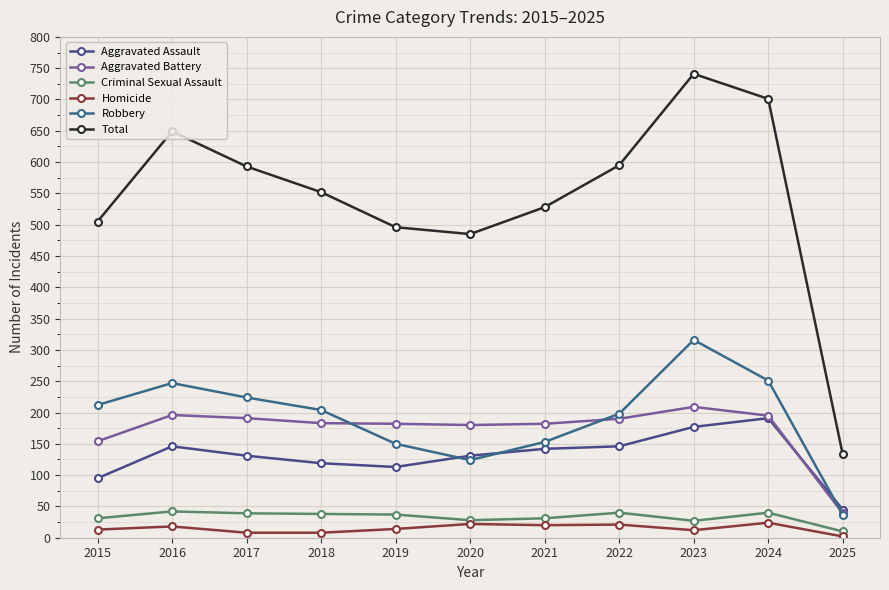

At 2015, list the series in order from largest to smallest.

Total, Robbery, Aggravated Battery, Aggravated Assault, Criminal Sexual Assault, Homicide